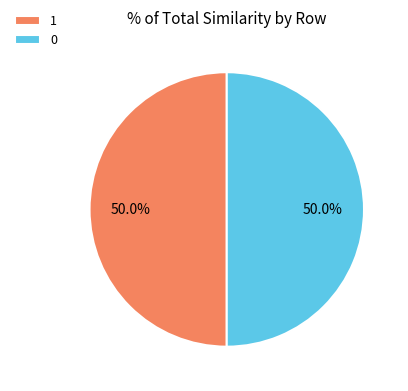

To the nearest percent, what portion does 1 represent?

50%